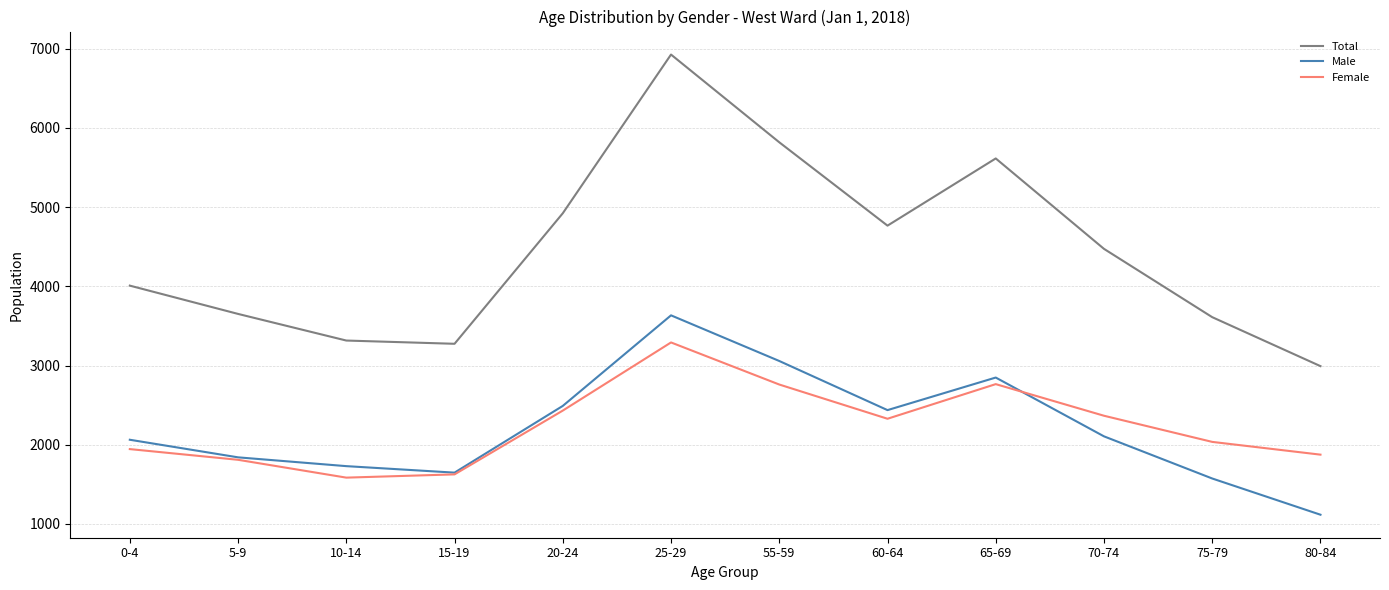

Rank the series by their maximum value, from highest to lowest.

Total, Male, Female